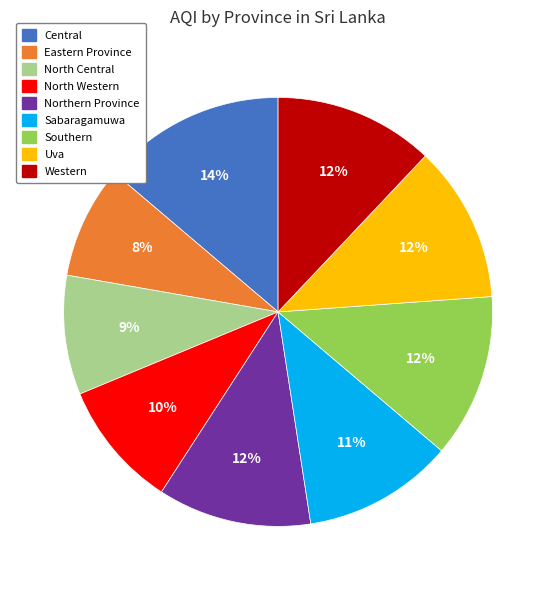

To the nearest percent, what percentage of the pie is Sabaragamuwa?

11%